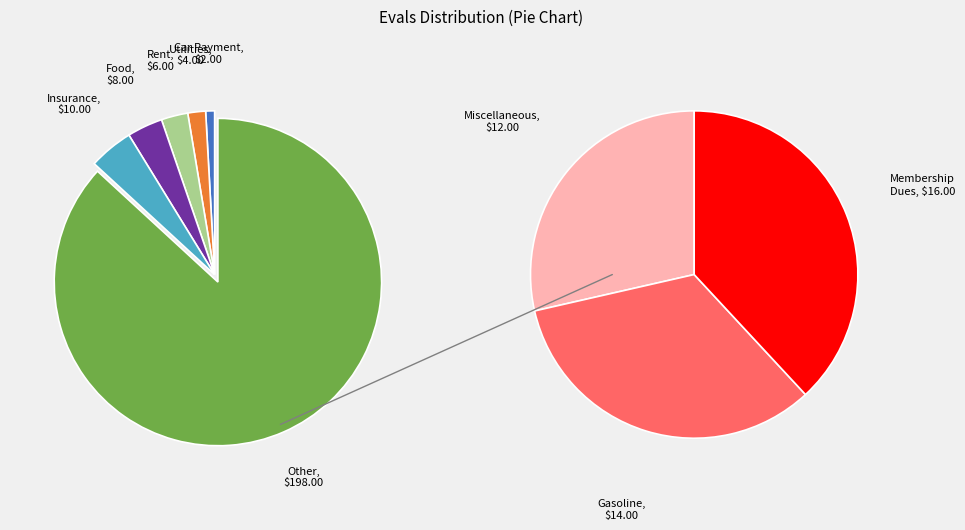

Is the sum of 22 and 28 greater than half?

No